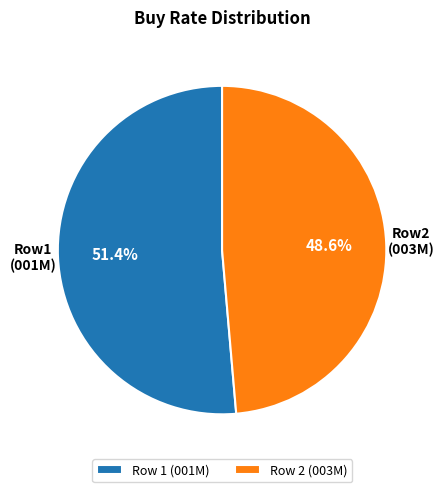

Which slice is the largest?

Row 1 (001M)